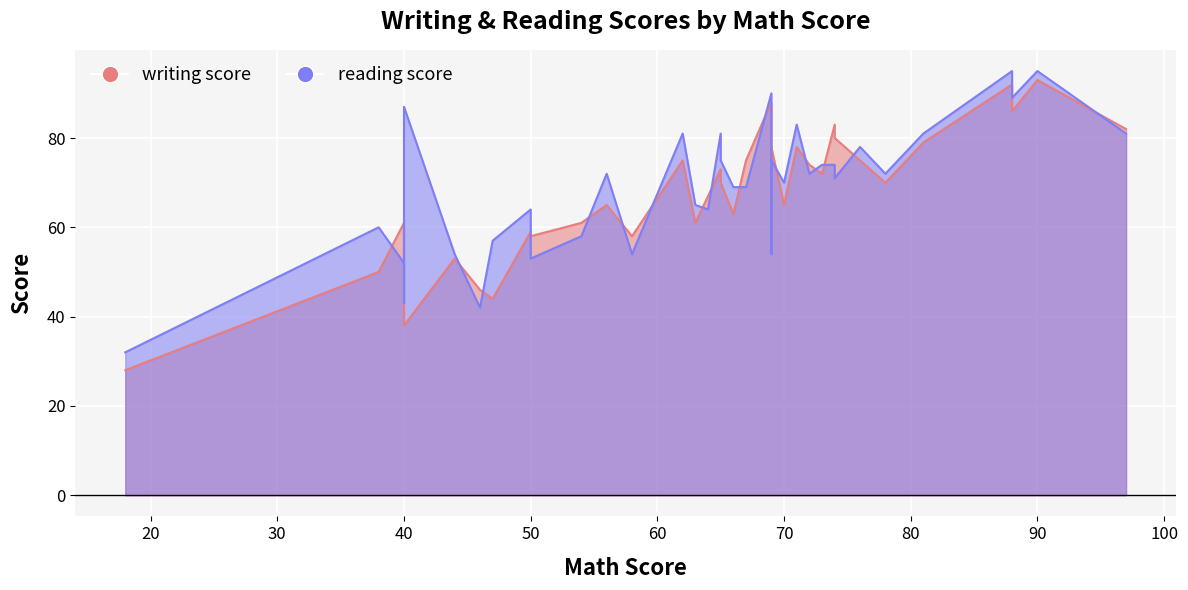

How many intersections are there between writing score and reading score?

16